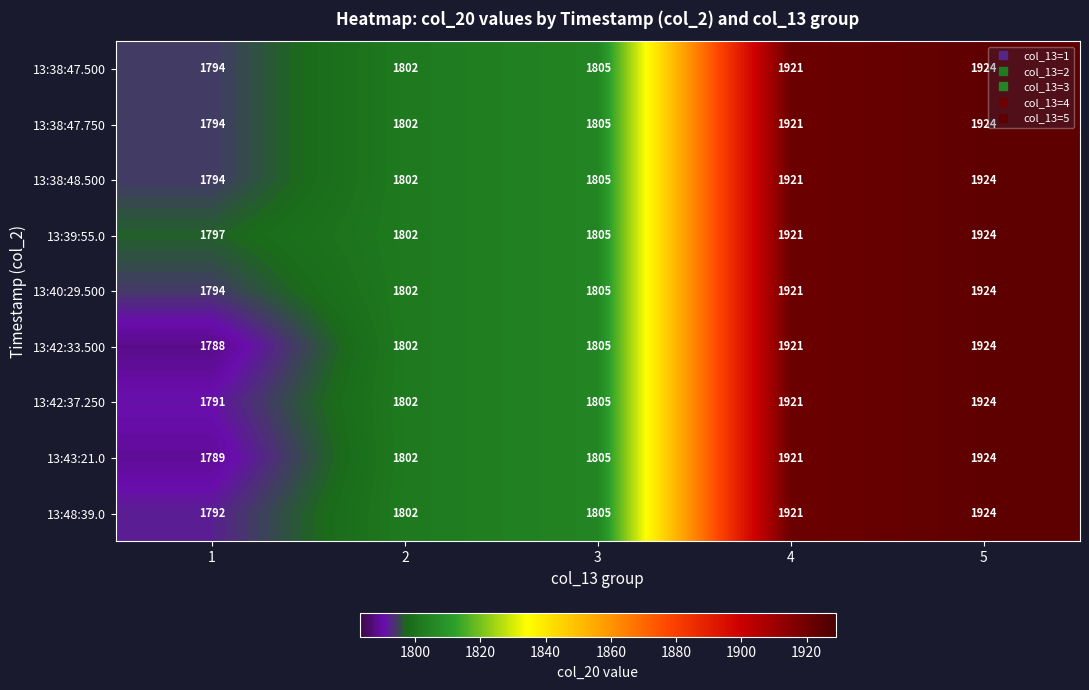

At which label does 13:40:29.500 reach its peak?

5